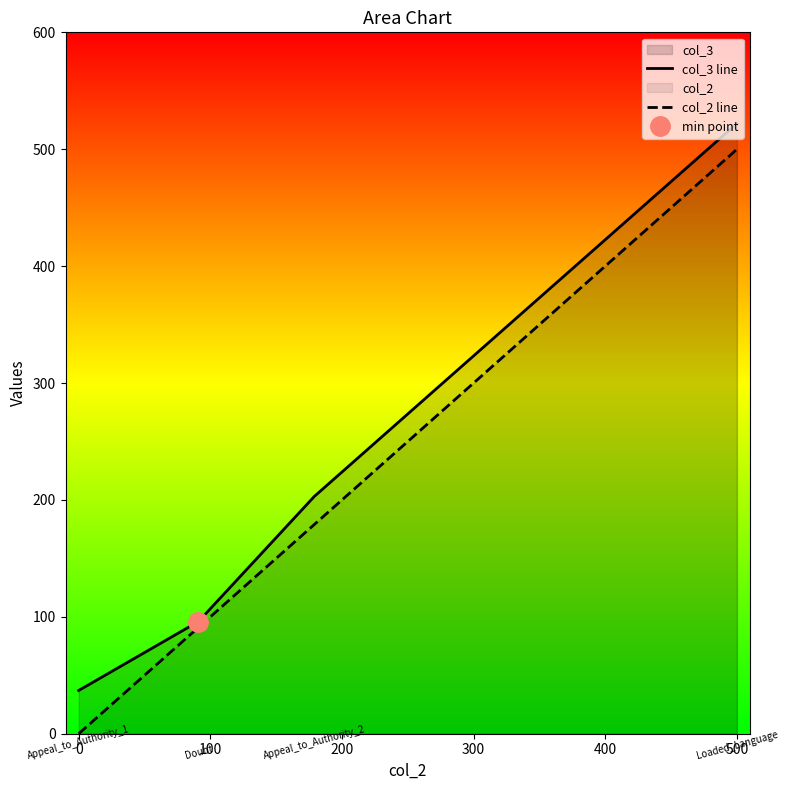

What is the value of the col_2 line point at the 4th from the left?

500